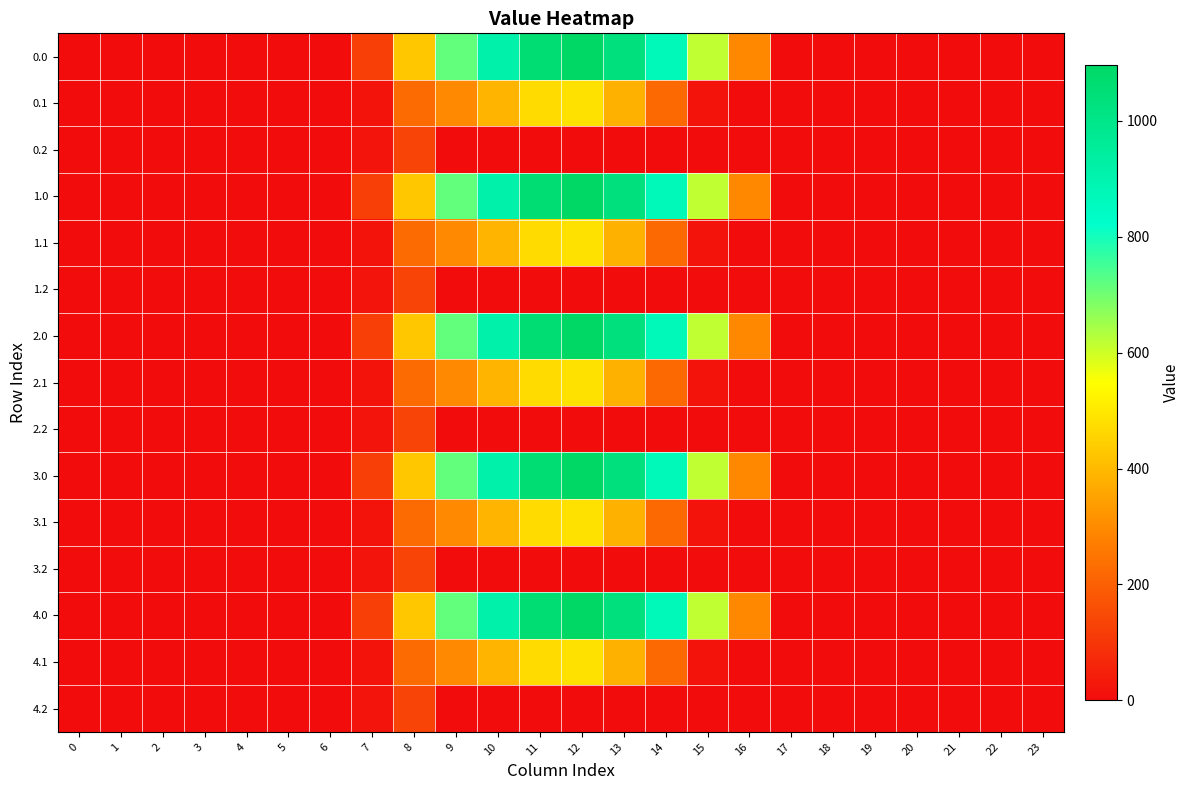

Reading right to left, transcribe all the data shown in this chart.

0.0: 23=0.0	22=0.0	21=0.0	20=0.0	19=0.0	18=0.0	17=0.0	16=294.5	15=615.9	14=870.6	13=1032.9	12=1096.7	11=1060.3	10=916.2	9=716.9	8=430.3	7=120.6	6=0.0	5=0.0	4=0.0	3=0.0	2=0.0	1=0.0	0=0.0
0.1: 23=0.0	22=0.0	21=0.0	20=0.0	19=0.0	18=0.0	17=0.0	16=0.0	15=17.3	14=219.2	13=382.7	12=485.4	11=471.7	10=388.1	9=295.9	8=227.5	7=17.7	6=0.0	5=0.0	4=0.0	3=0.0	2=0.0	1=0.0	0=0.0
0.2: 23=0.0	22=0.0	21=0.0	20=0.0	19=0.0	18=0.0	17=0.0	16=0.0	15=0.0	14=0.0	13=0.0	12=0.0	11=0.0	10=0.0	9=0.0	8=134.2	7=22.3	6=0.0	5=0.0	4=0.0	3=0.0	2=0.0	1=0.0	0=0.0
1.0: 23=0.0	22=0.0	21=0.0	20=0.0	19=0.0	18=0.0	17=0.0	16=294.5	15=615.9	14=870.6	13=1032.9	12=1096.7	11=1060.3	10=916.2	9=716.9	8=430.3	7=120.6	6=0.0	5=0.0	4=0.0	3=0.0	2=0.0	1=0.0	0=0.0
1.1: 23=0.0	22=0.0	21=0.0	20=0.0	19=0.0	18=0.0	17=0.0	16=0.0	15=17.3	14=219.2	13=382.7	12=485.4	11=471.7	10=388.1	9=295.9	8=227.5	7=17.7	6=0.0	5=0.0	4=0.0	3=0.0	2=0.0	1=0.0	0=0.0
1.2: 23=0.0	22=0.0	21=0.0	20=0.0	19=0.0	18=0.0	17=0.0	16=0.0	15=0.0	14=0.0	13=0.0	12=0.0	11=0.0	10=0.0	9=0.0	8=134.2	7=22.3	6=0.0	5=0.0	4=0.0	3=0.0	2=0.0	1=0.0	0=0.0
2.0: 23=0.0	22=0.0	21=0.0	20=0.0	19=0.0	18=0.0	17=0.0	16=294.5	15=615.9	14=870.6	13=1032.9	12=1096.7	11=1060.3	10=916.2	9=716.9	8=430.3	7=120.6	6=0.0	5=0.0	4=0.0	3=0.0	2=0.0	1=0.0	0=0.0
2.1: 23=0.0	22=0.0	21=0.0	20=0.0	19=0.0	18=0.0	17=0.0	16=0.0	15=17.3	14=219.2	13=382.7	12=485.4	11=471.7	10=388.1	9=295.9	8=227.5	7=17.7	6=0.0	5=0.0	4=0.0	3=0.0	2=0.0	1=0.0	0=0.0
2.2: 23=0.0	22=0.0	21=0.0	20=0.0	19=0.0	18=0.0	17=0.0	16=0.0	15=0.0	14=0.0	13=0.0	12=0.0	11=0.0	10=0.0	9=0.0	8=134.2	7=22.3	6=0.0	5=0.0	4=0.0	3=0.0	2=0.0	1=0.0	0=0.0
3.0: 23=0.0	22=0.0	21=0.0	20=0.0	19=0.0	18=0.0	17=0.0	16=294.5	15=615.9	14=870.6	13=1032.9	12=1096.7	11=1060.3	10=916.2	9=716.9	8=430.3	7=120.6	6=0.0	5=0.0	4=0.0	3=0.0	2=0.0	1=0.0	0=0.0
3.1: 23=0.0	22=0.0	21=0.0	20=0.0	19=0.0	18=0.0	17=0.0	16=0.0	15=17.3	14=219.2	13=382.7	12=485.4	11=471.7	10=388.1	9=295.9	8=227.5	7=17.7	6=0.0	5=0.0	4=0.0	3=0.0	2=0.0	1=0.0	0=0.0
3.2: 23=0.0	22=0.0	21=0.0	20=0.0	19=0.0	18=0.0	17=0.0	16=0.0	15=0.0	14=0.0	13=0.0	12=0.0	11=0.0	10=0.0	9=0.0	8=134.2	7=22.3	6=0.0	5=0.0	4=0.0	3=0.0	2=0.0	1=0.0	0=0.0
4.0: 23=0.0	22=0.0	21=0.0	20=0.0	19=0.0	18=0.0	17=0.0	16=294.5	15=615.9	14=870.6	13=1032.9	12=1096.7	11=1060.3	10=916.2	9=716.9	8=430.3	7=120.6	6=0.0	5=0.0	4=0.0	3=0.0	2=0.0	1=0.0	0=0.0
4.1: 23=0.0	22=0.0	21=0.0	20=0.0	19=0.0	18=0.0	17=0.0	16=0.0	15=17.3	14=219.2	13=382.7	12=485.4	11=471.7	10=388.1	9=295.9	8=227.5	7=17.7	6=0.0	5=0.0	4=0.0	3=0.0	2=0.0	1=0.0	0=0.0
4.2: 23=0.0	22=0.0	21=0.0	20=0.0	19=0.0	18=0.0	17=0.0	16=0.0	15=0.0	14=0.0	13=0.0	12=0.0	11=0.0	10=0.0	9=0.0	8=134.2	7=22.3	6=0.0	5=0.0	4=0.0	3=0.0	2=0.0	1=0.0	0=0.0